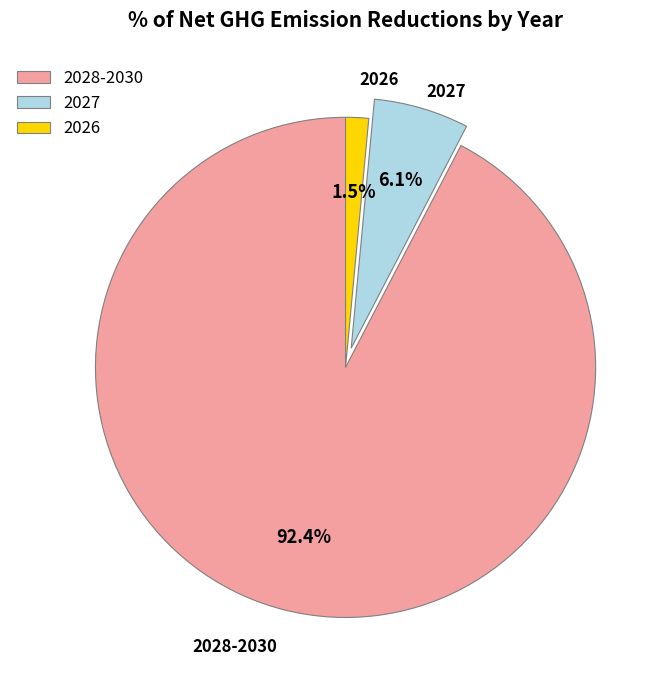

Which has a higher value, 2027 or 2028-2030?

2028-2030